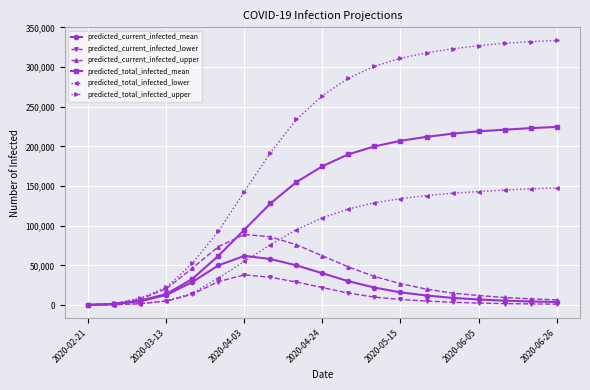

What is the maximum value shown in the chart?

333500